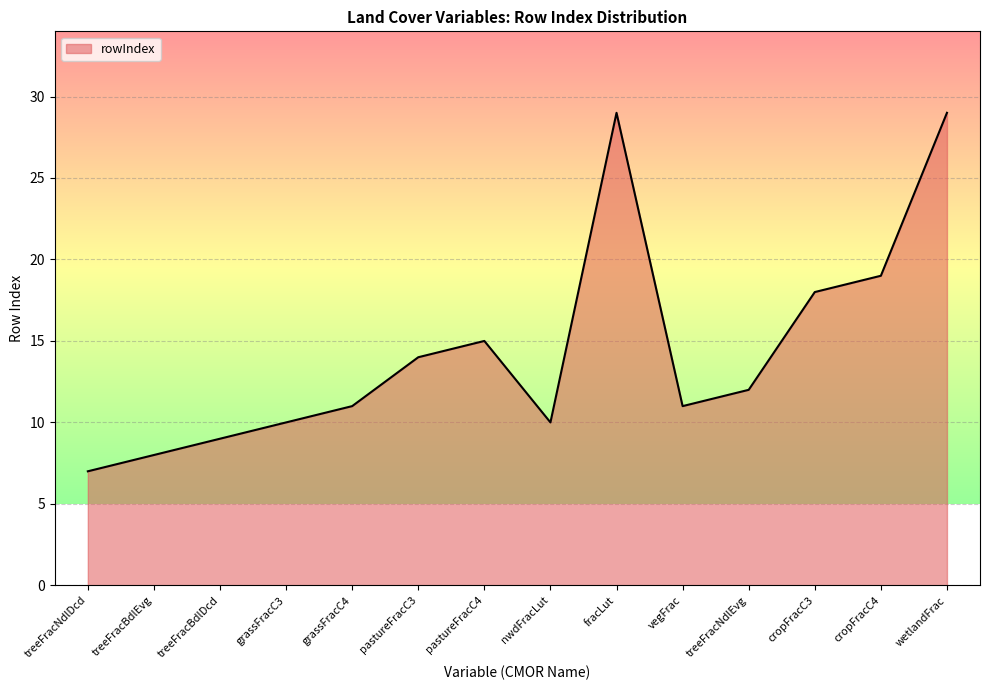

What is the difference between the values at treeFracNdlDcd and grassFracC4?

4